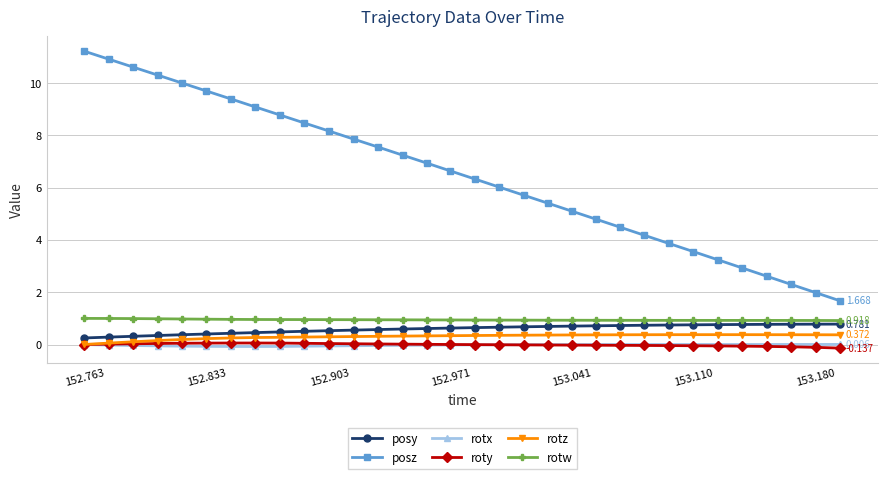

What are all the series names shown in the legend?

posy, posz, rotx, roty, rotz, rotw